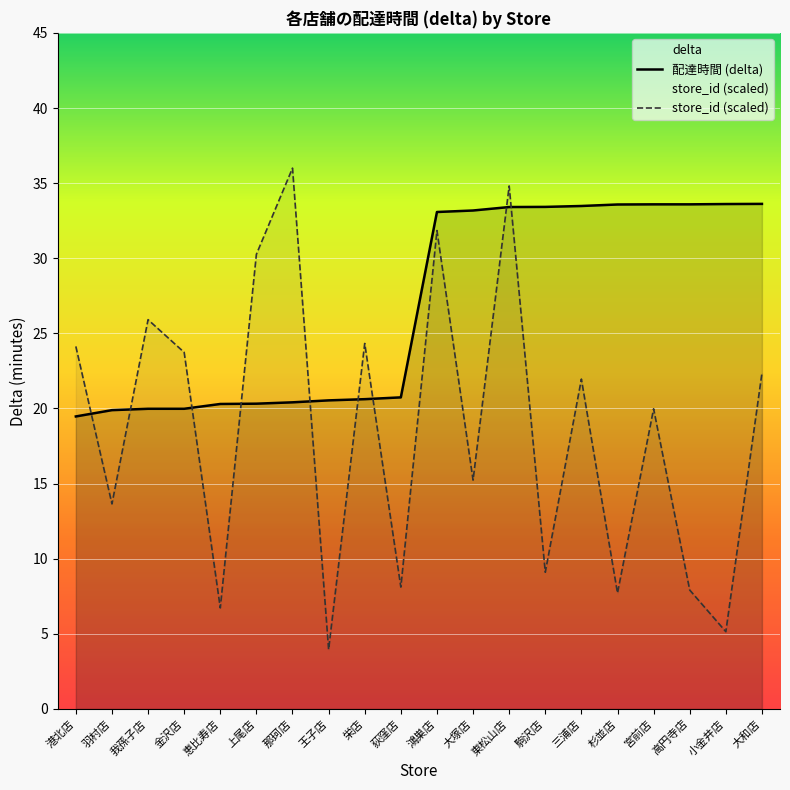

How many intersections are there between 配達時間 (delta) and store_id (scaled)?

9